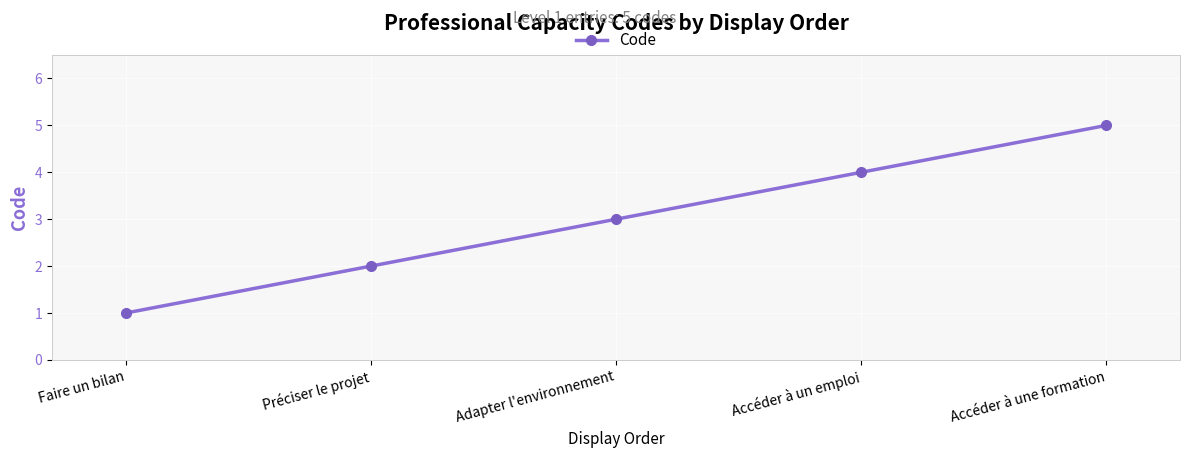

What is the label of the 1st point from the right?

Accéder à une formation